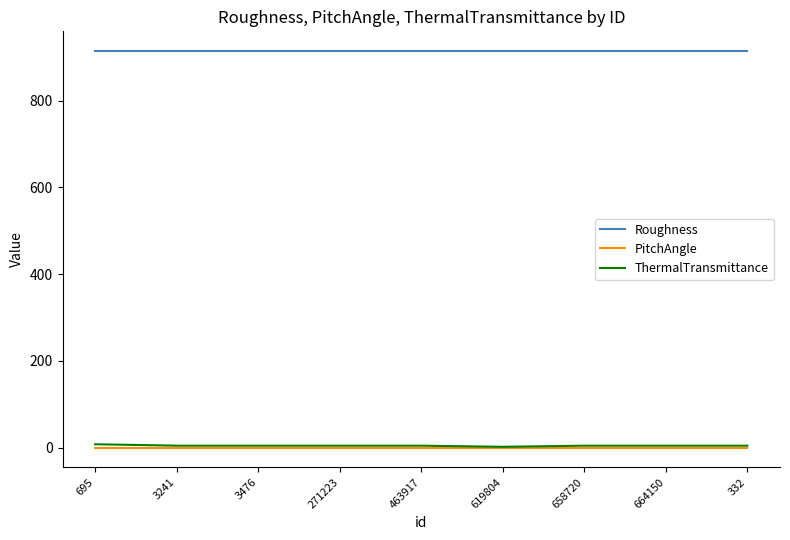

What is the average value of the ThermalTransmittance series?

4.5